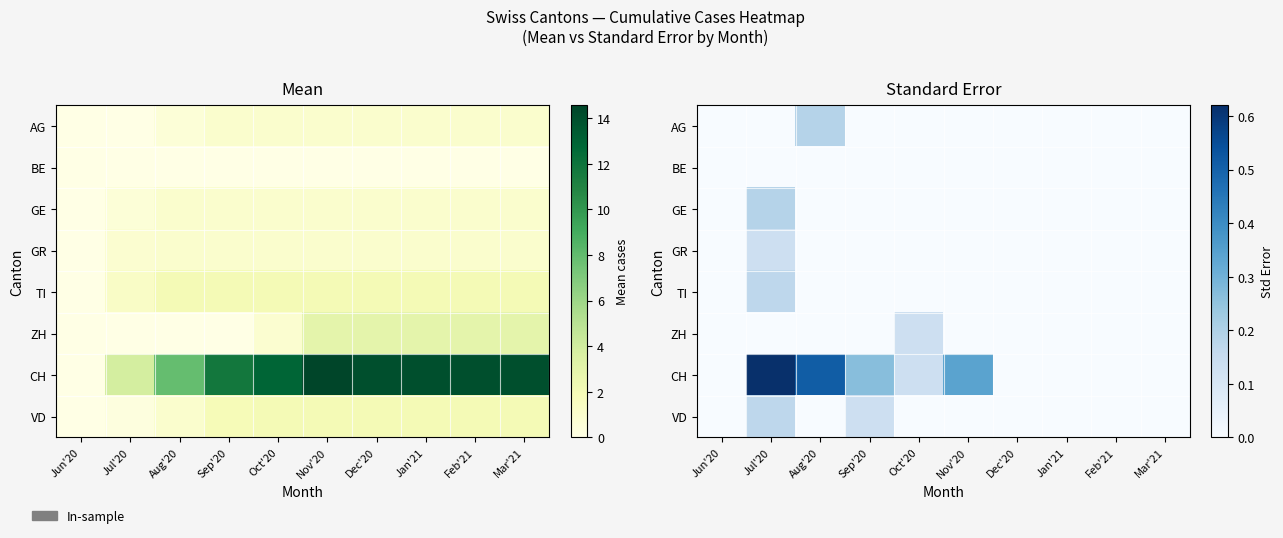

At which category is the sum across all series the highest?

Jul'20